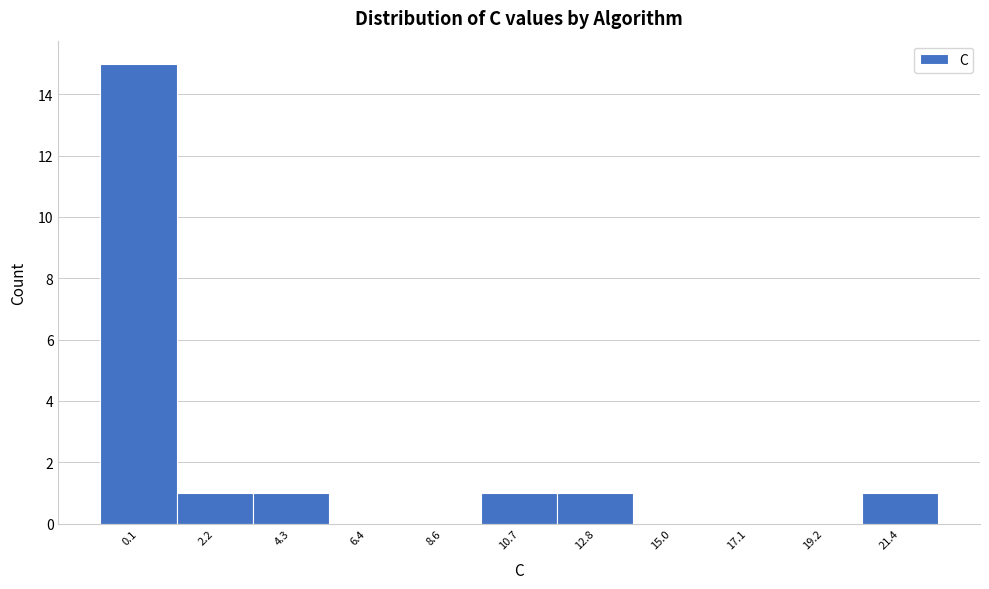

Reading right to left, list all the values displayed in this chart.

21.4=1	19.2=0	17.1=0	15.0=0	12.8=1	10.7=1	8.6=0	6.4=0	4.3=1	2.2=1	0.1=15